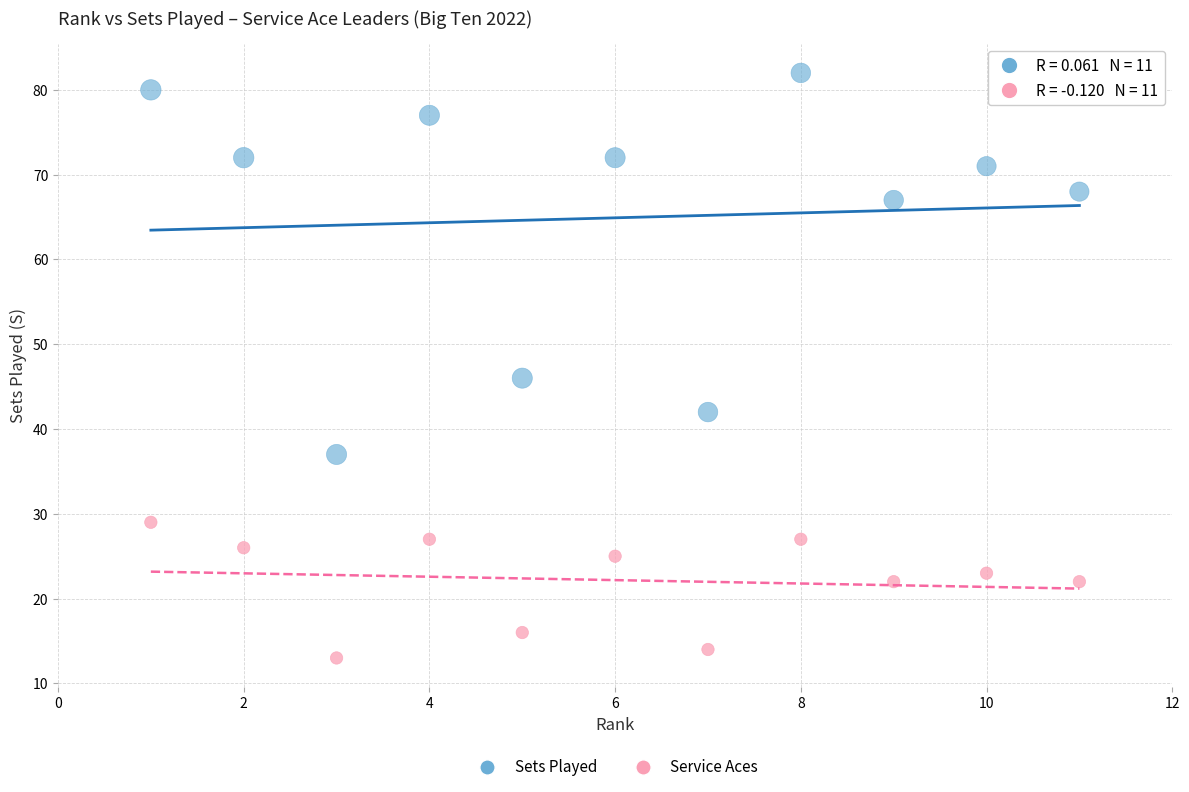

Which series contains the lowest Y value?

Service Aces